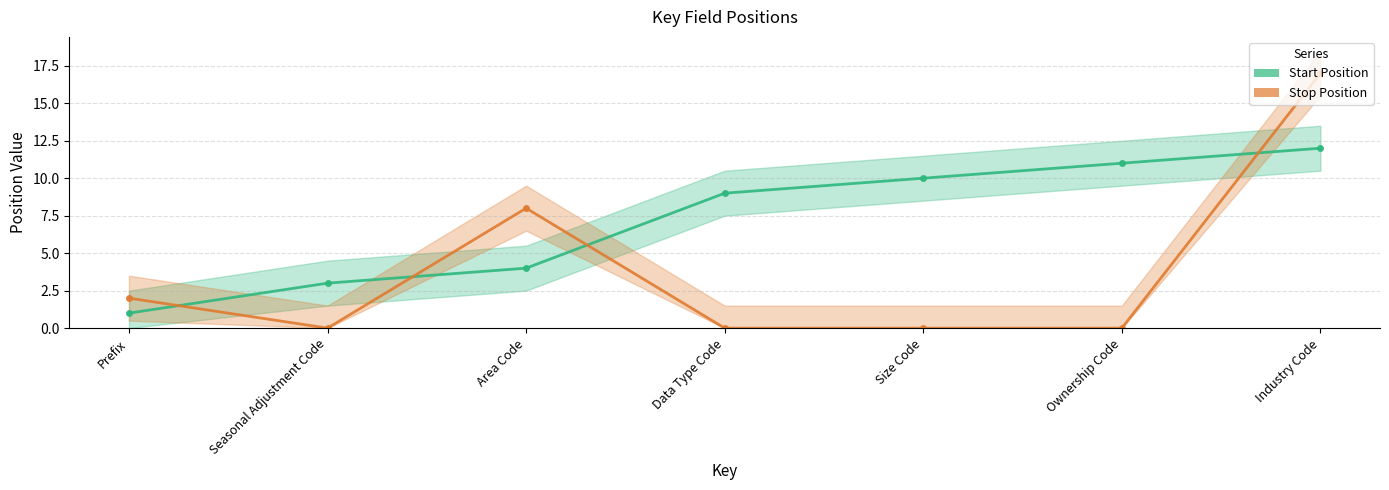

What is the label of the 7th point from the right?

Prefix